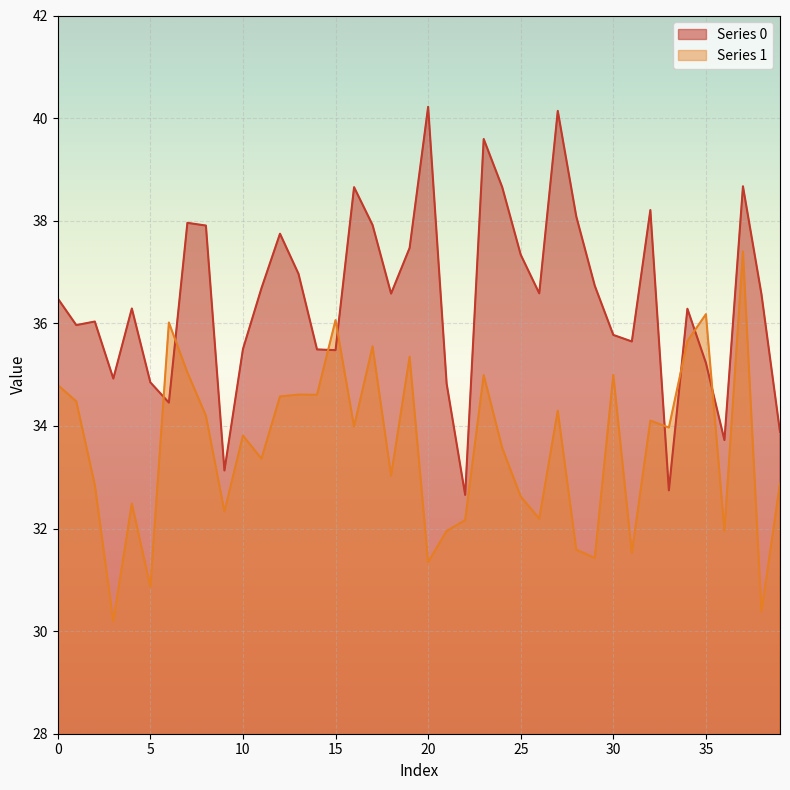

Which series has the largest range (max minus min)?

Series 0